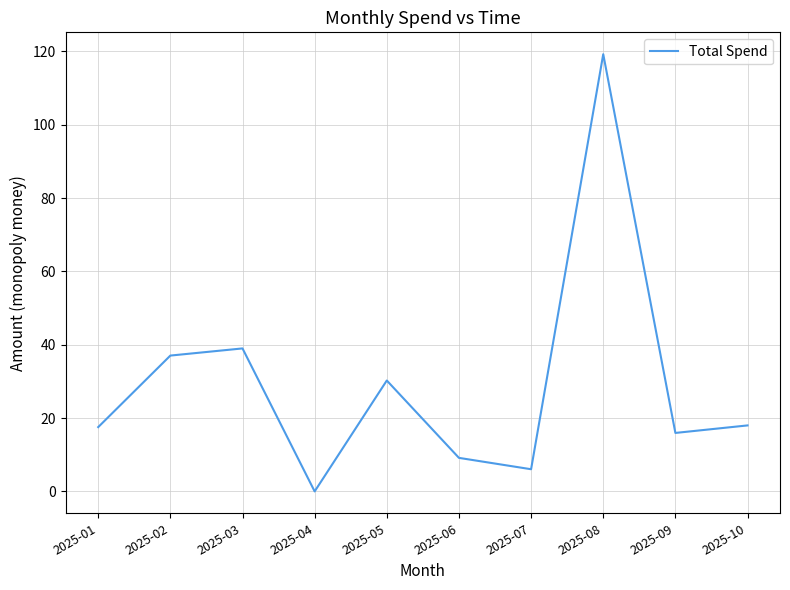

Is it true that the value at 2025-01 is 6.3?

False